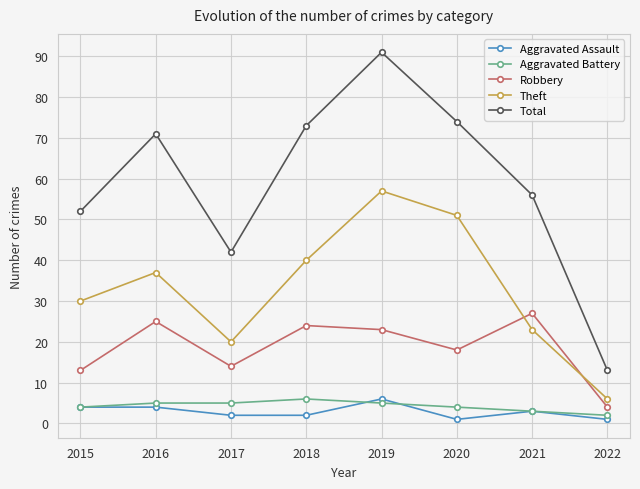

At which label is Aggravated Assault closest to 3?

2021